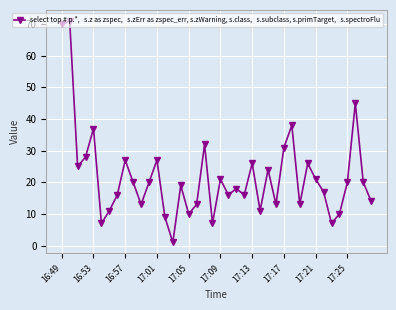

What is the maximum value shown in the chart?

71